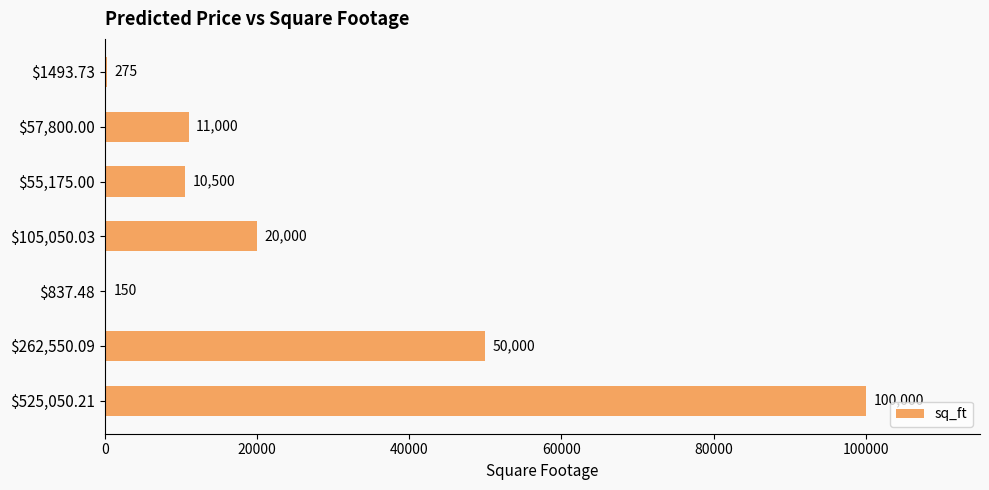

What is the greatest value displayed?

100000